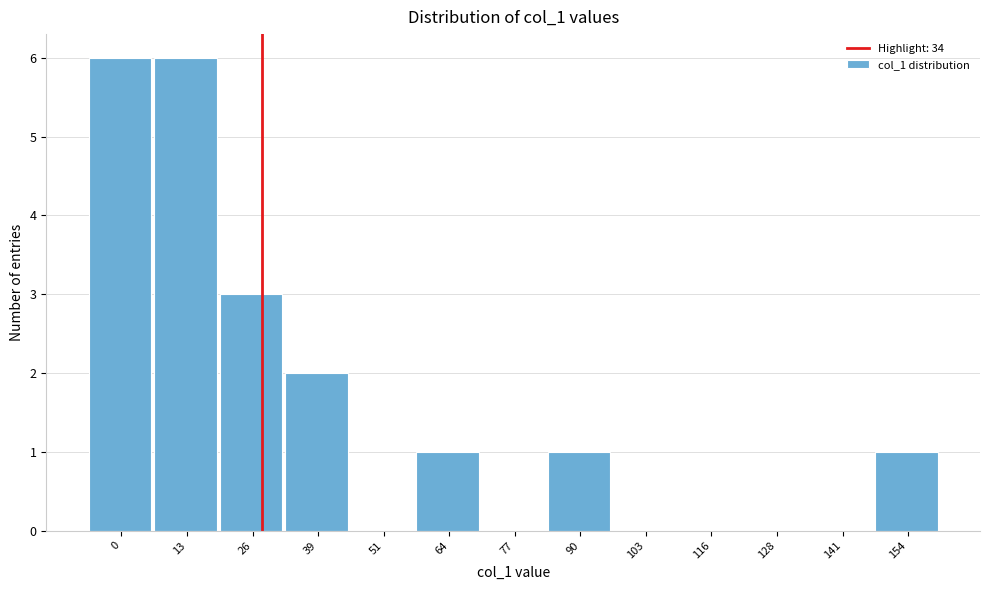

Reading left to right, what are all the values shown in this chart?

0=6	13=6	26=3	39=2	51=0	64=1	77=0	90=1	103=0	116=0	128=0	141=0	154=1